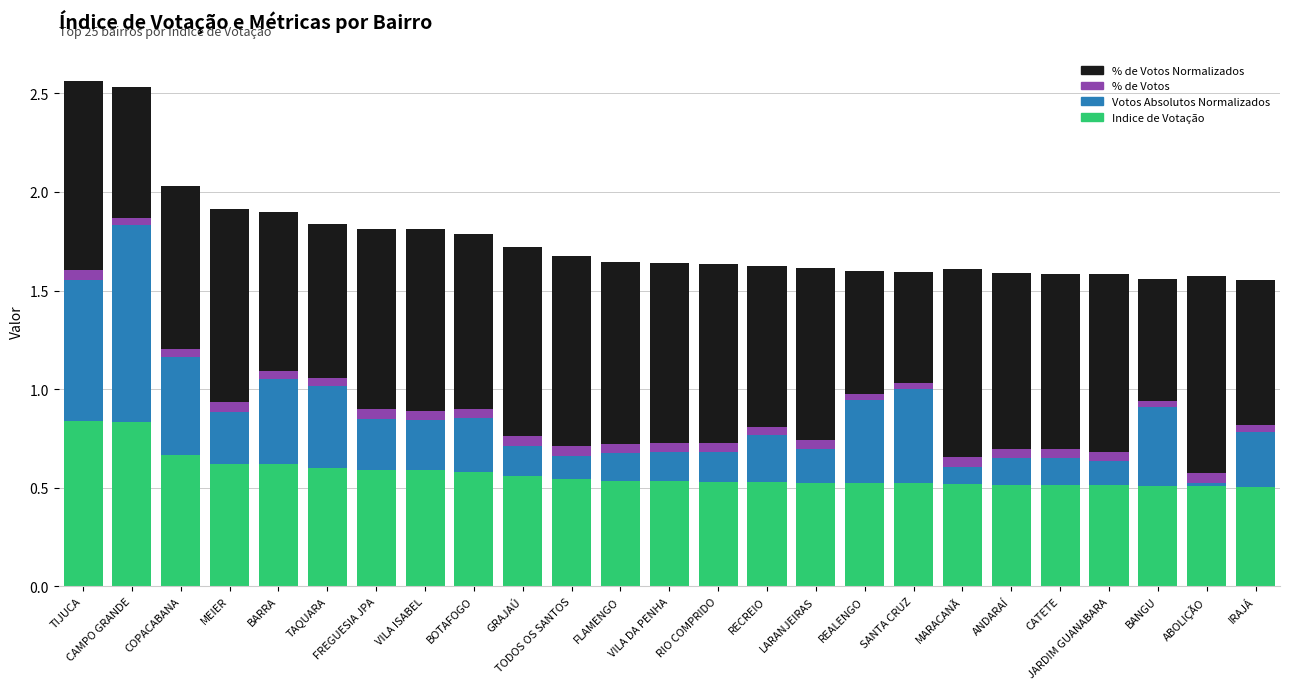

The Indice de Votação series shows 0.3 at TIJUCA. True or false?

False